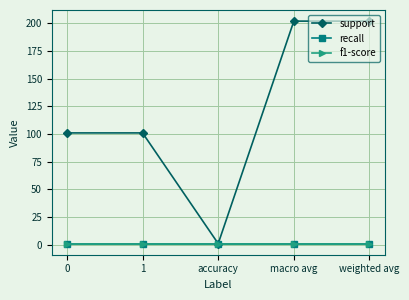

How many lines are shown in the chart?

3